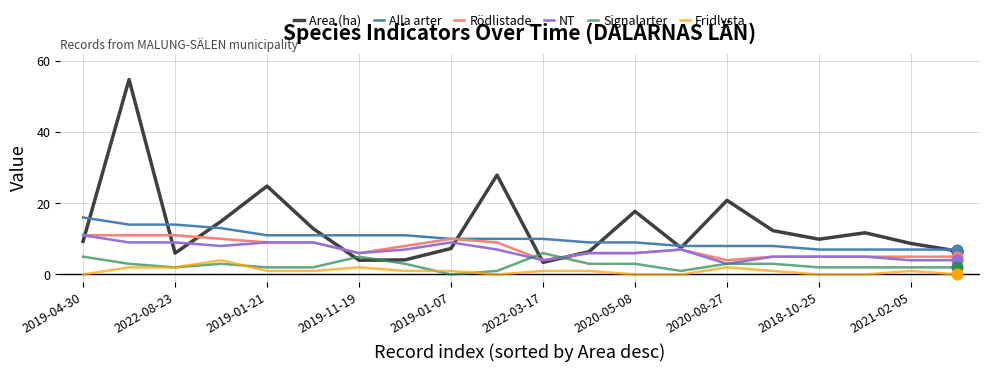

Which series has the widest spread of values?

Area (ha)